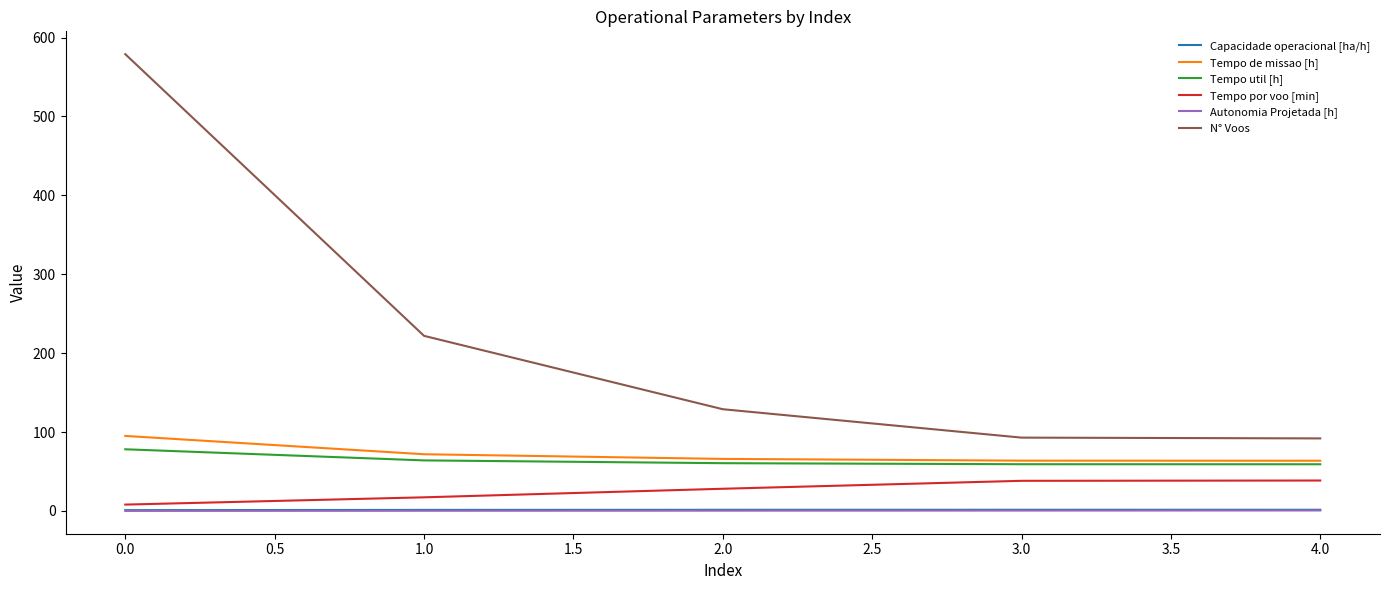

What is the highest value of the Tempo por voo [min] series?

38.6